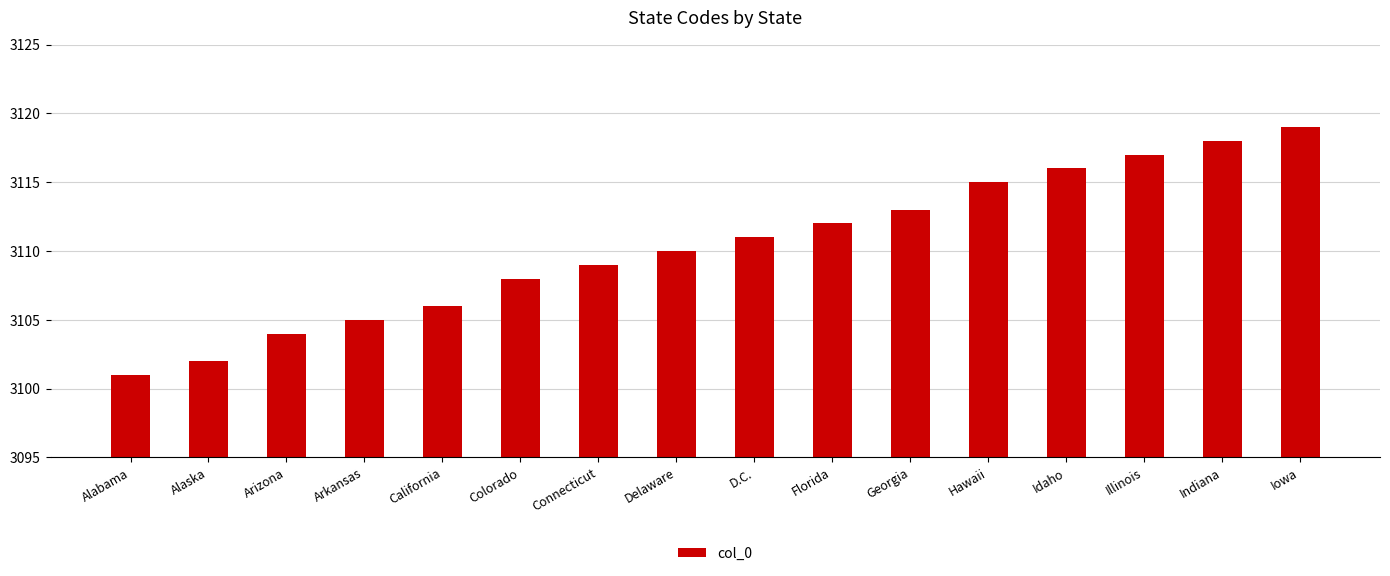

What is the sum of the values at California and D.C.?

6217